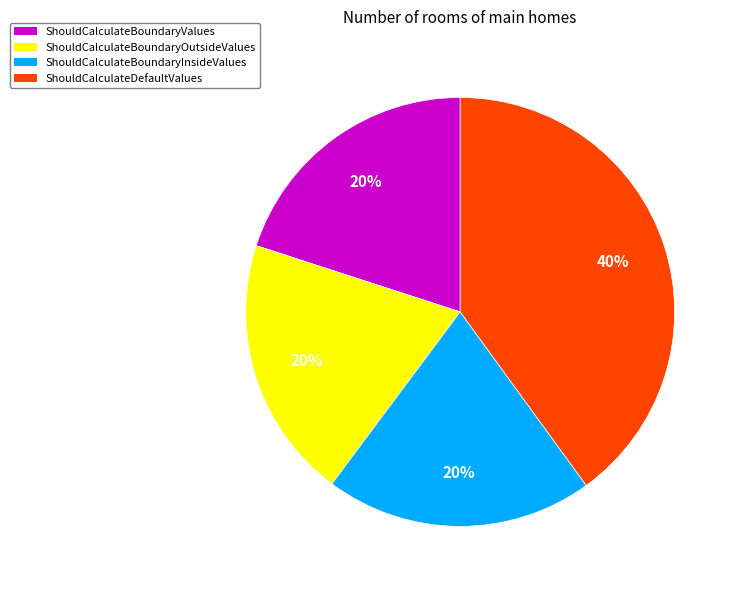

What is the ratio of the value at ShouldCalculateBoundaryOutsideValues to the value at ShouldCalculateBoundaryInsideValues?

1.0